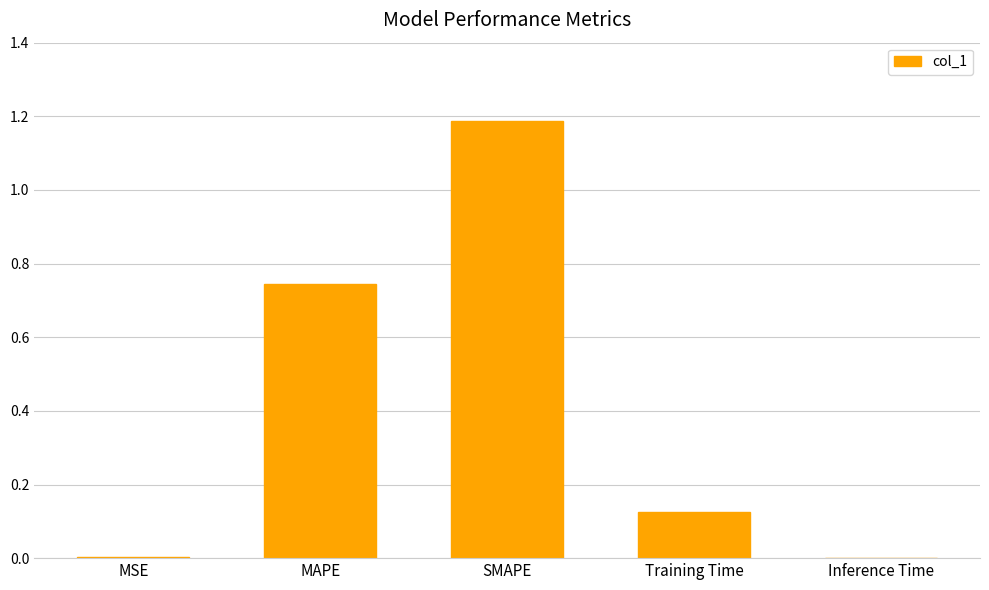

The chart shows a value of 0.0 at Inference Time. True or false?

True